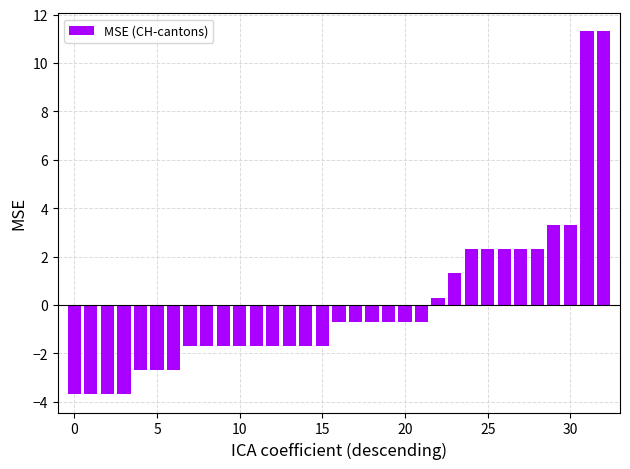

What is the maximum value shown in the chart?

11.3